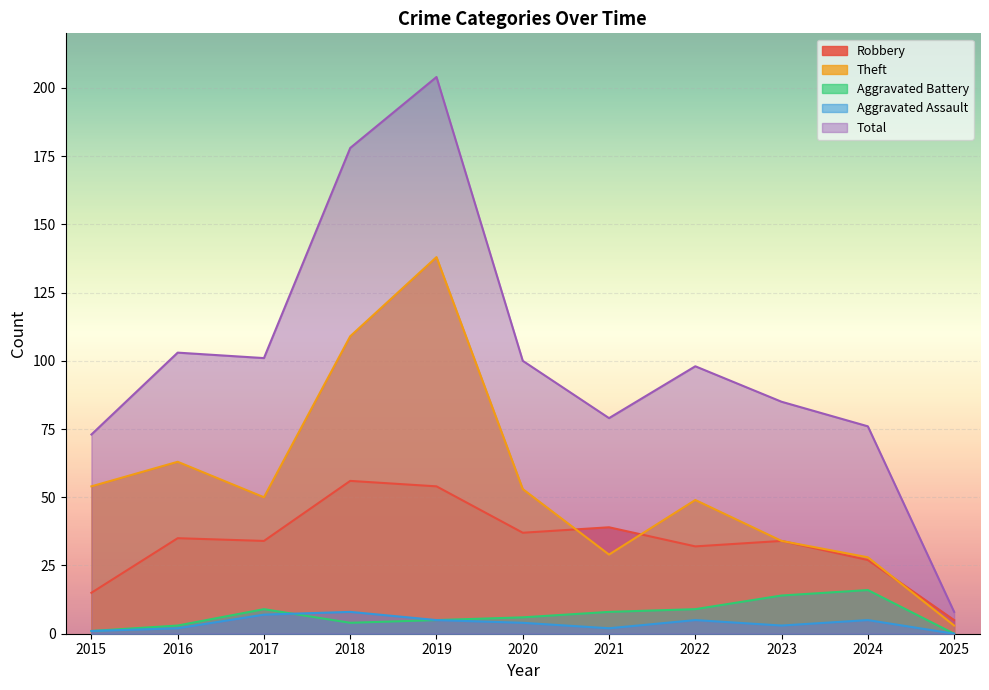

In Robbery, how many points are higher than both neighbors (excluding endpoints)?

4